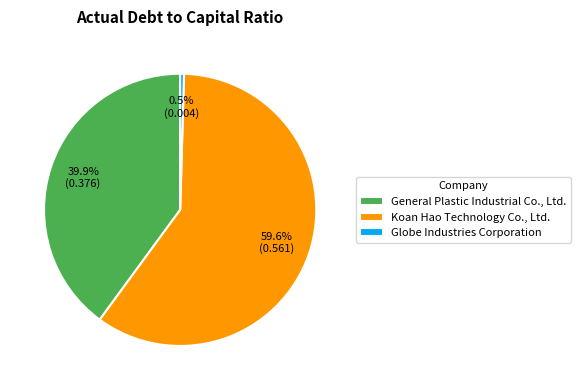

To the nearest percent, what is the average slice percentage?

33%